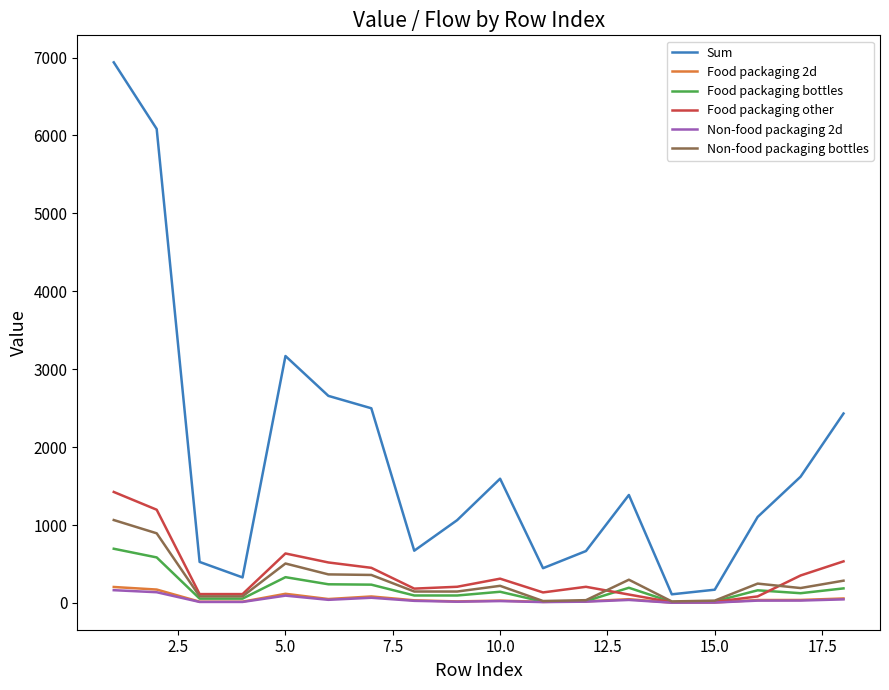

What is the maximum value shown in the chart?

6938.0